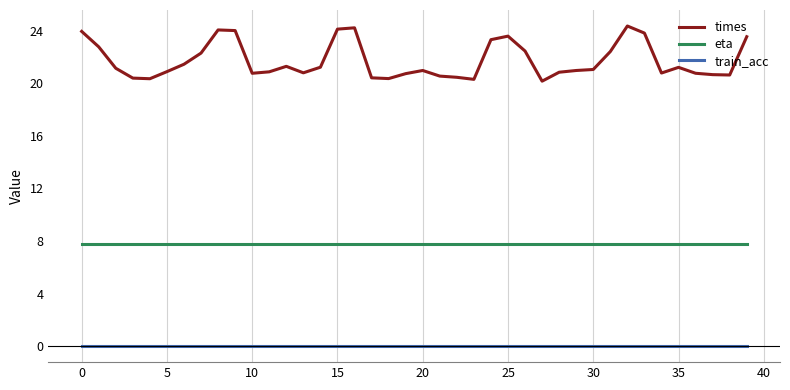

Does the chart have visible grid lines?

Yes